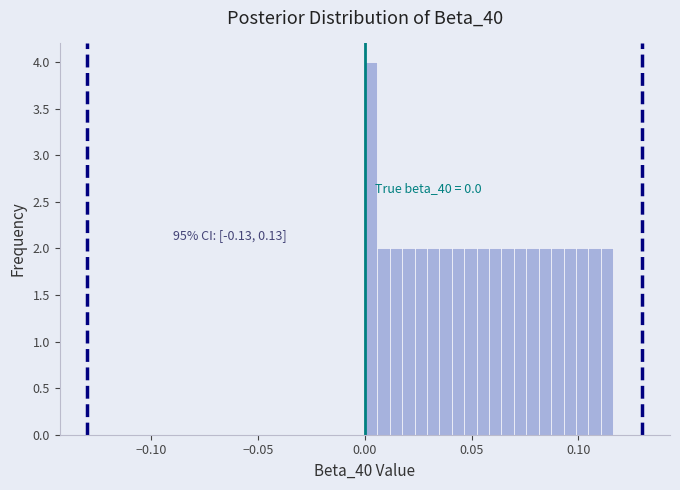

Around what value on the x-axis is the tallest bar? Give the approximate position of its centre, as read against the axis.

0.005